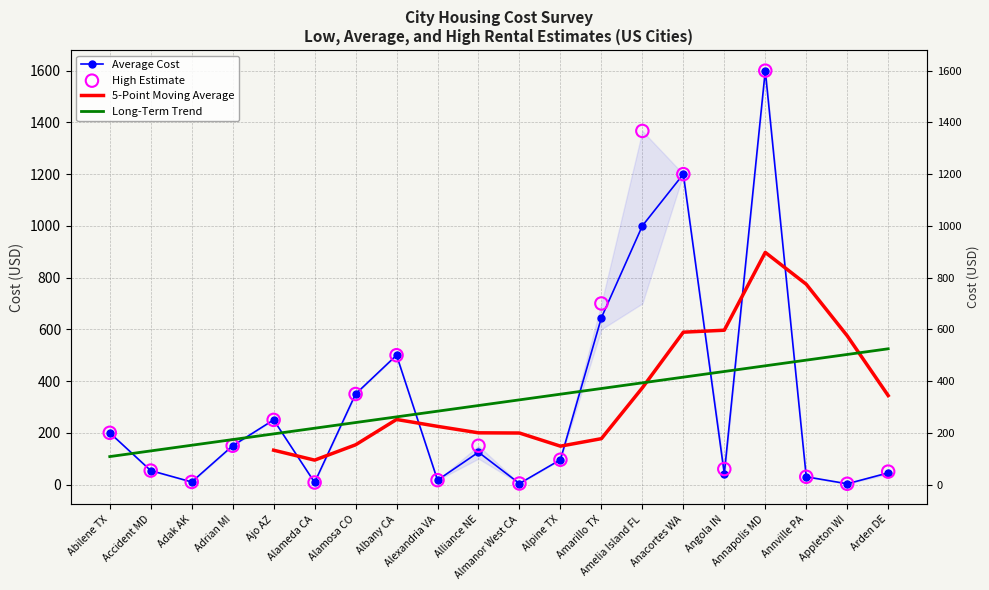

Is the value of High at Alamosa CO greater than the value of Average at Albany CA?

No